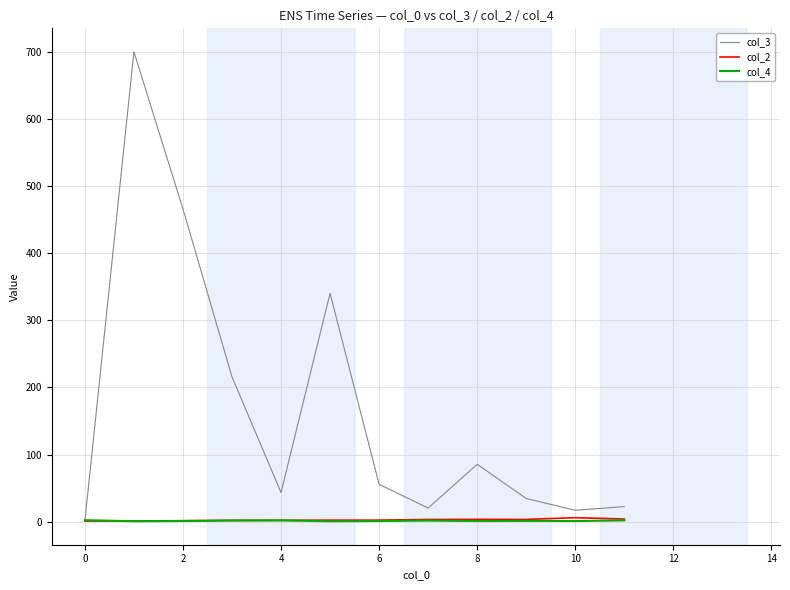

Which series has the widest spread of values?

col_3